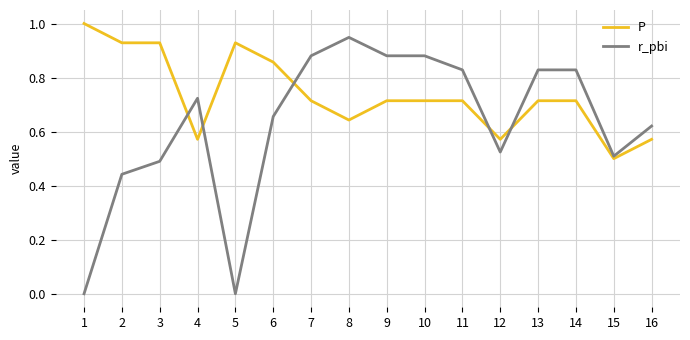

Where do r_pbi and P first cross each other?

3 and 4